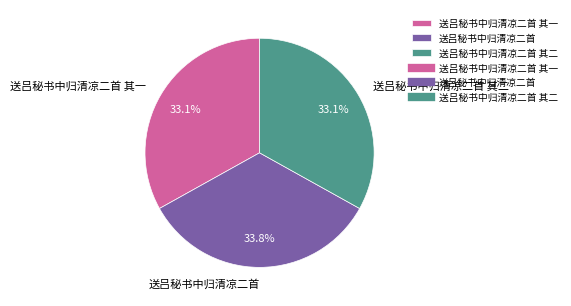

To the nearest percent, what is the average slice percentage?

33%